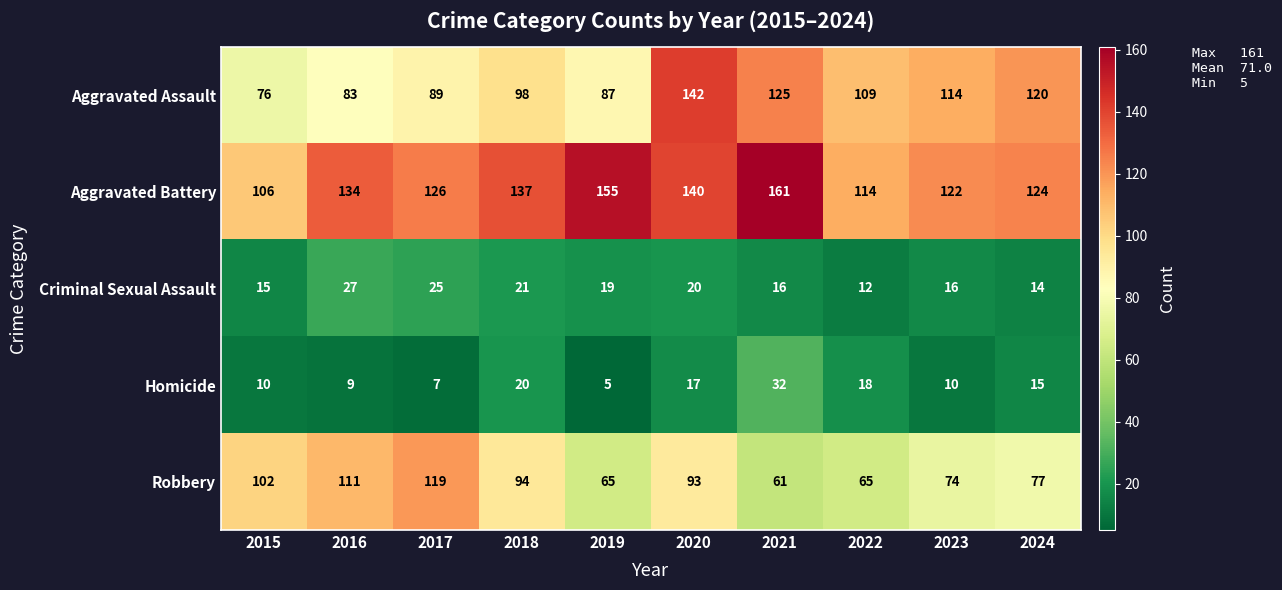

Count the number of categories in the chart.

10